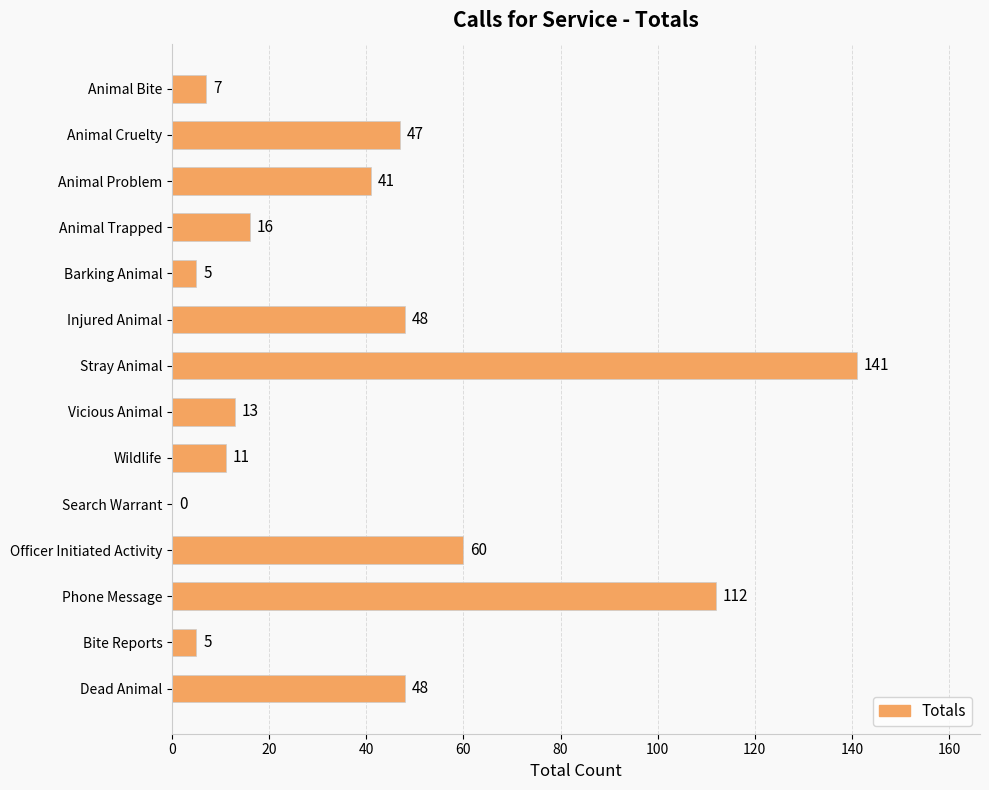

How many positive values are there?

13